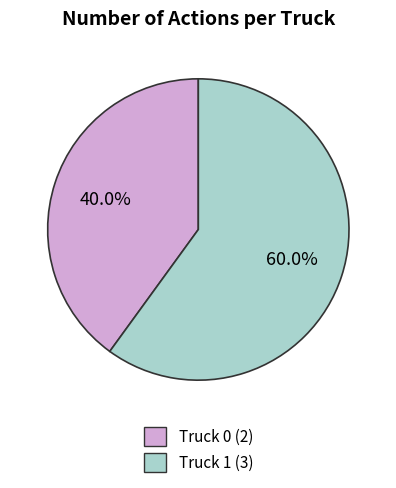

Is the sum of Truck 0 and Truck 1 greater than half?

Yes